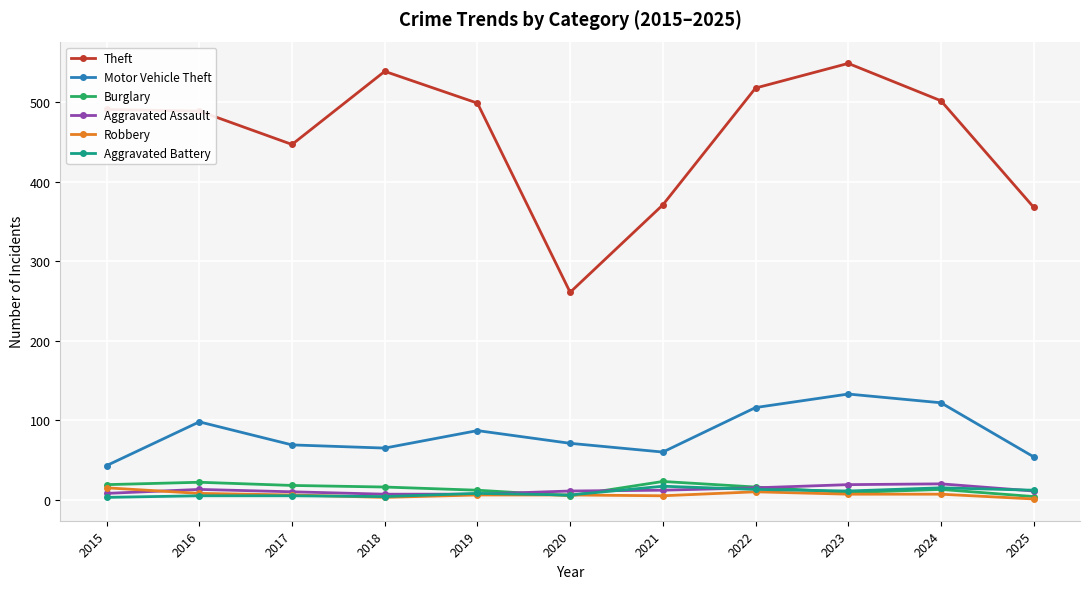

True or false: Theft and Robbery cross at least once.

False